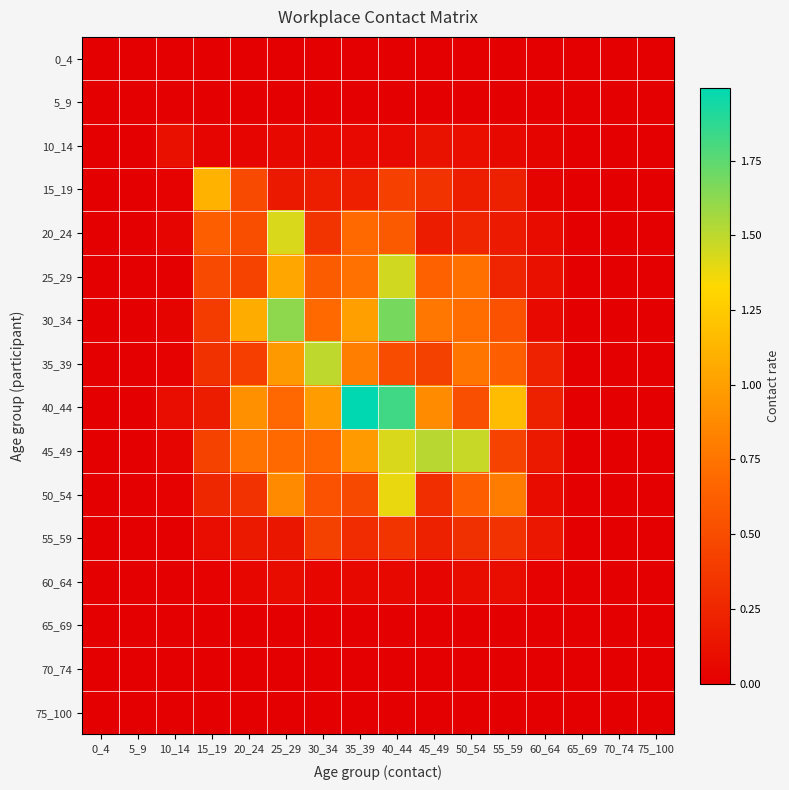

What is the total value across all series at 10_14?

0.4